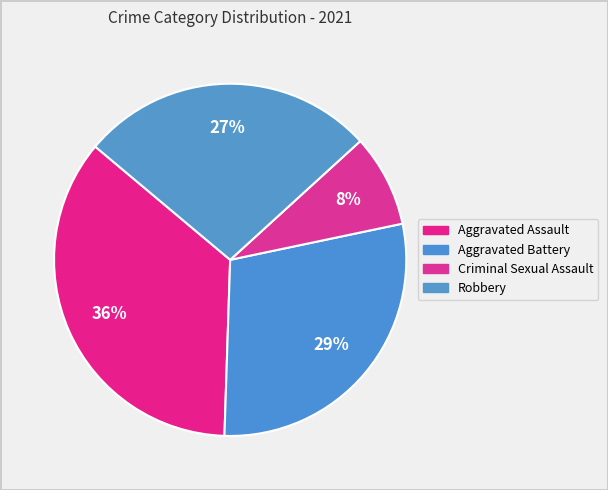

Do Robbery and Criminal Sexual Assault together represent more than half of the pie?

No